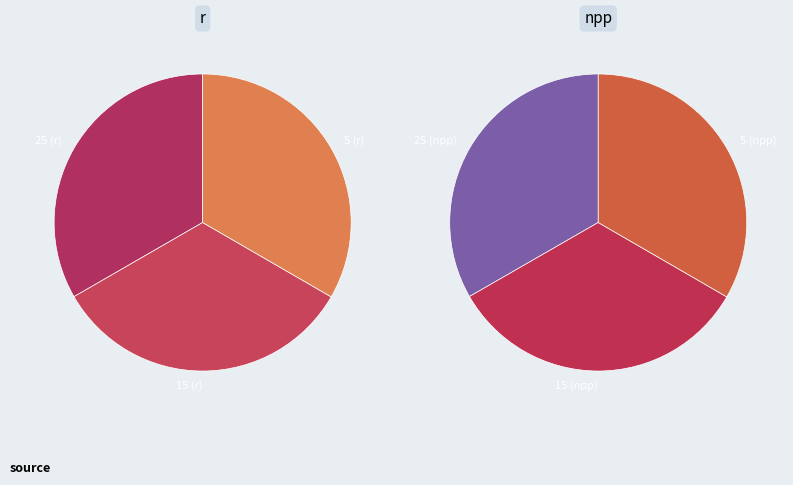

Combined, what portion of the pie is 25 (npp) and 25 (r)?

33.3%